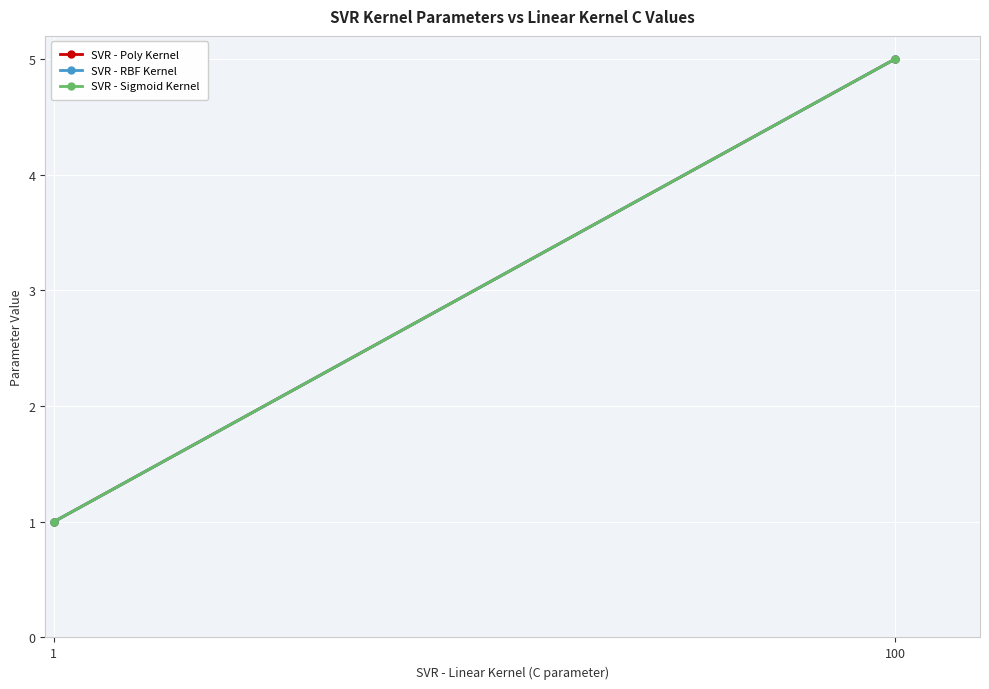

Reading right to left, transcribe all the data shown in this chart.

SVR - Poly Kernel: 100=5	1=1
SVR - RBF Kernel: 100=5	1=1
SVR - Sigmoid Kernel: 100=5	1=1